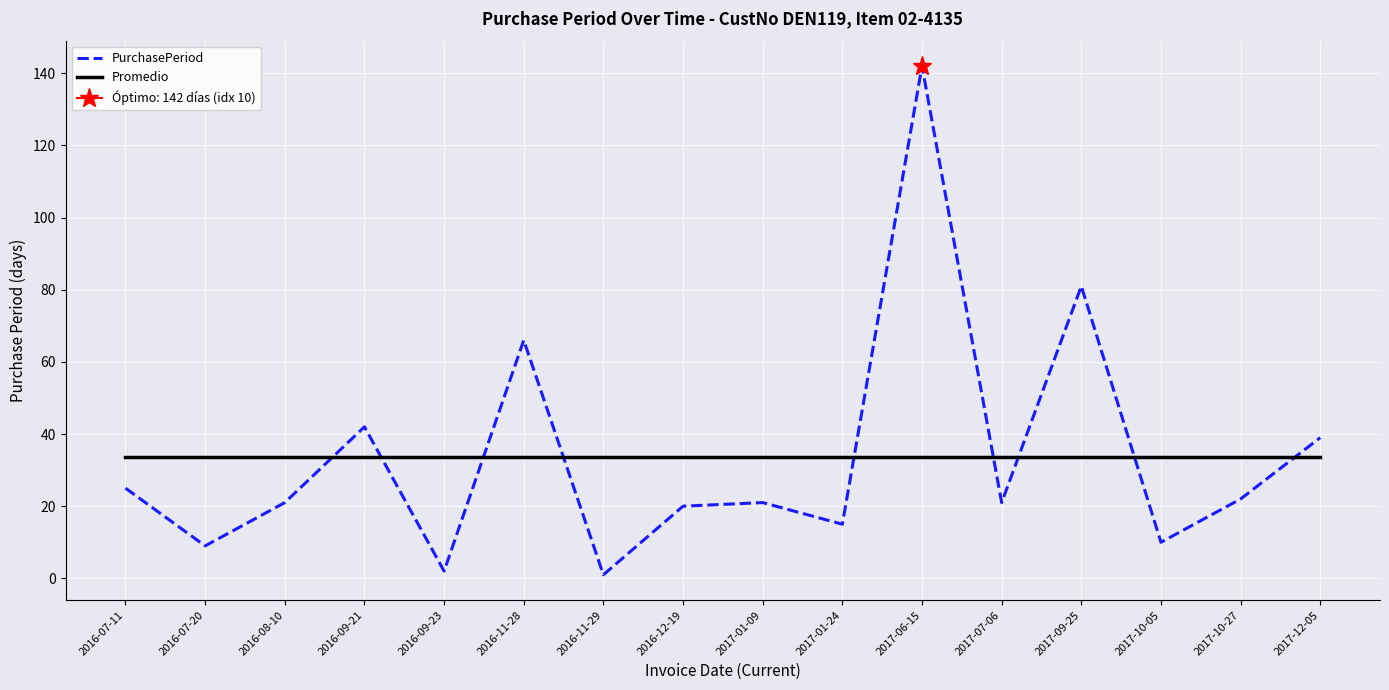

What is the value of the PurchasePeriod point at the 9th from the left?

21.0